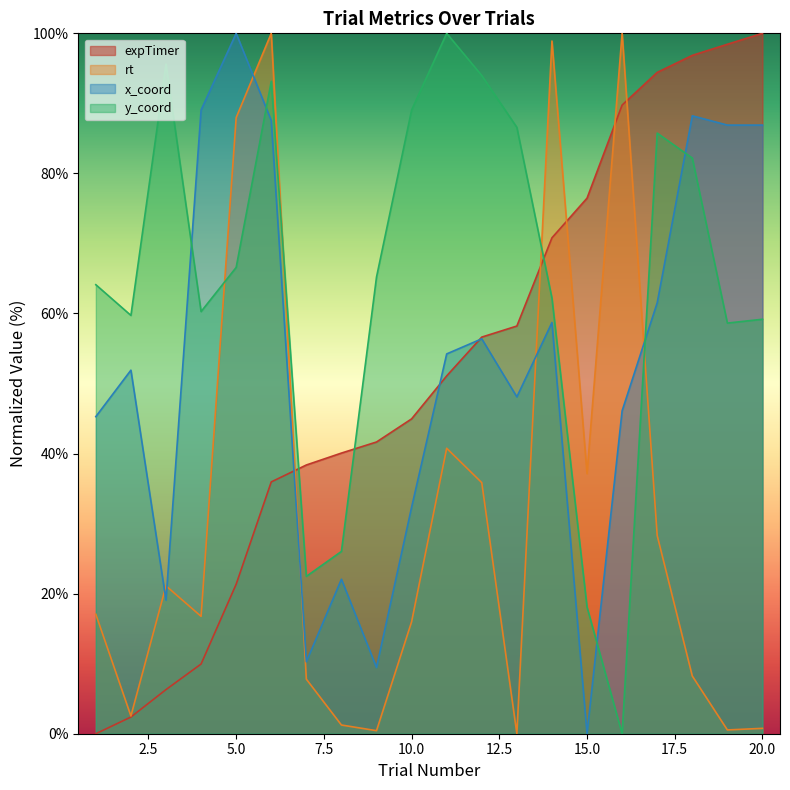

Where does the y_coord series first go above 65?

3